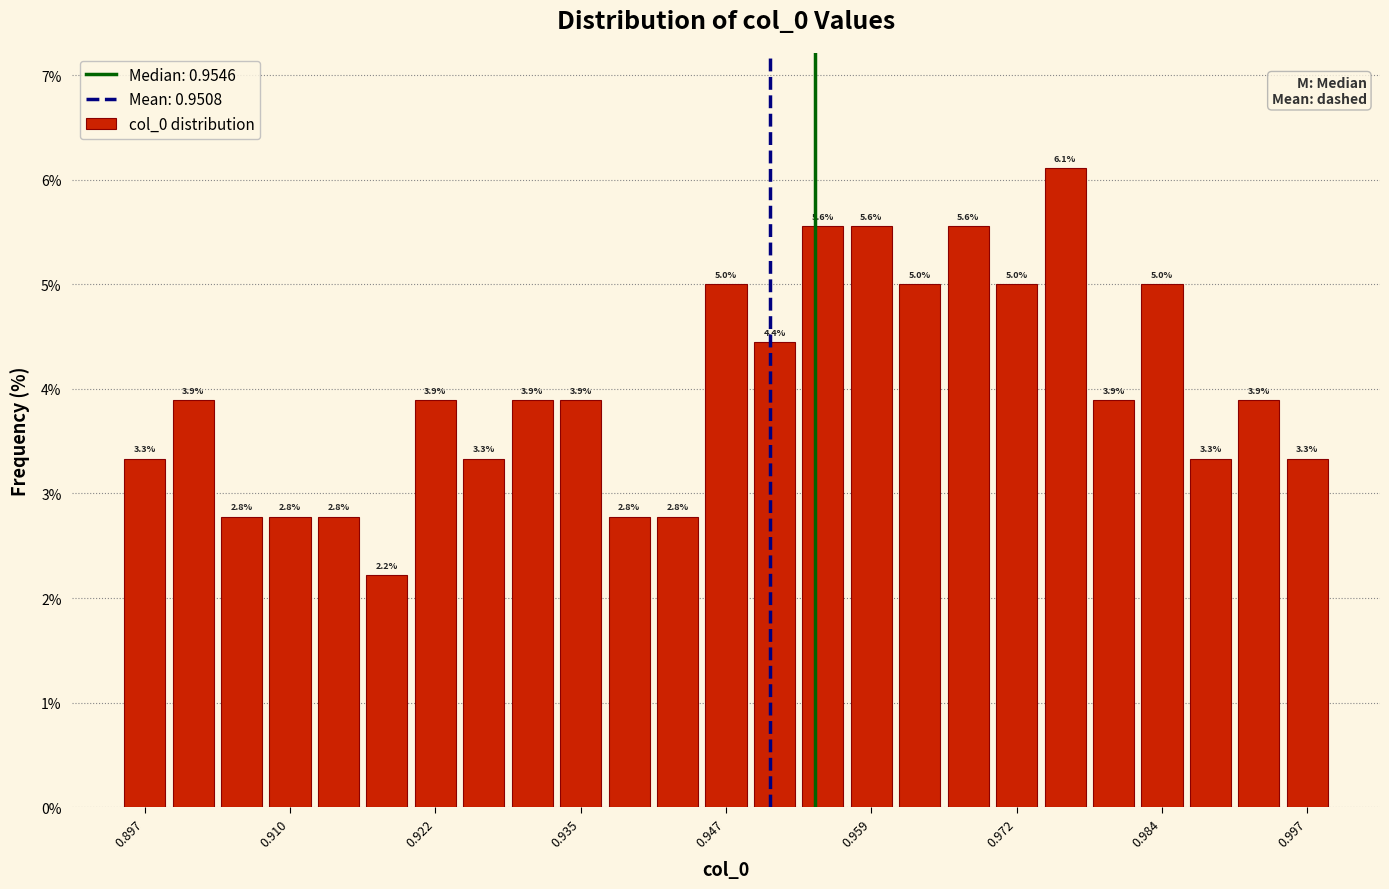

Around what value on the x-axis is the tallest bar? Give the approximate position of its centre, as read against the axis.

0.976